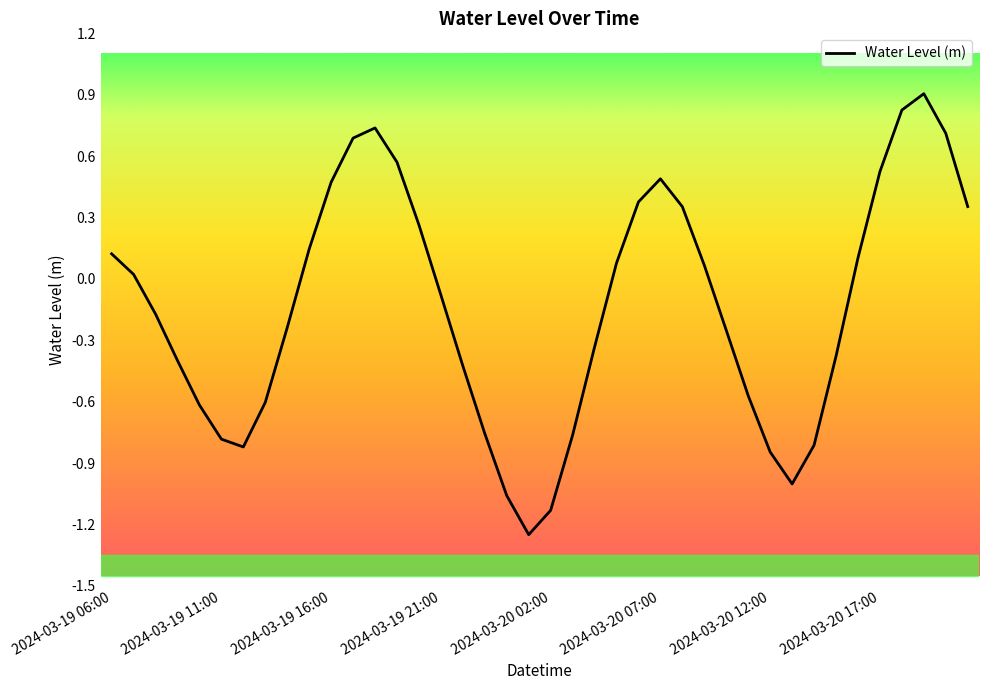

Is this an area chart (filled region under the line)?

No